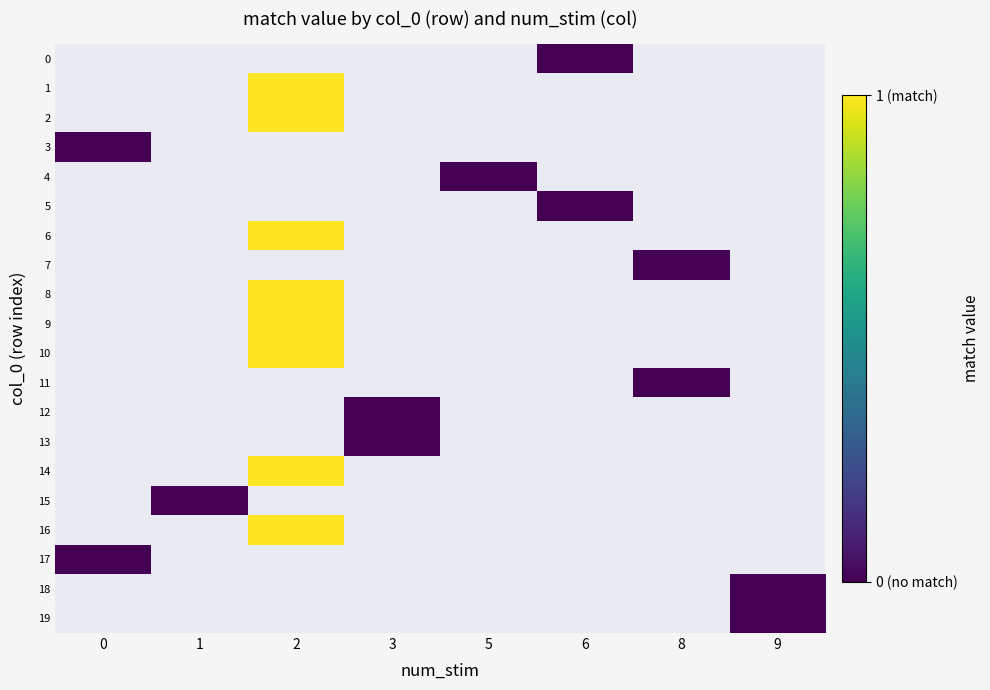

Rank the series at 2 from lowest to highest value.

0, 1, 2, 3, 4, 5, 6, 7, 8, 9, 10, 11, 12, 13, 14, 15, 16, 17, 18, 19